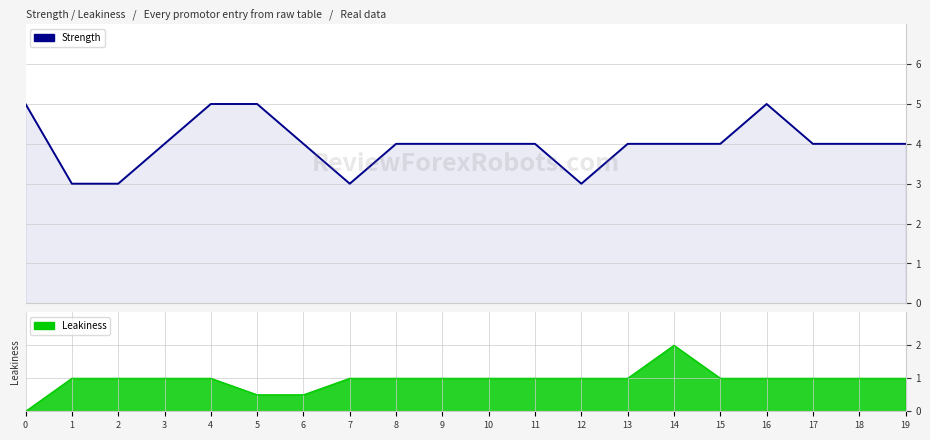

List the labels in order of value, smallest first.

1, 2, 7, 12, 3, 6, 8, 9, 10, 11, 13, 14, 15, 17, 18, 19, 0, 4, 5, 16